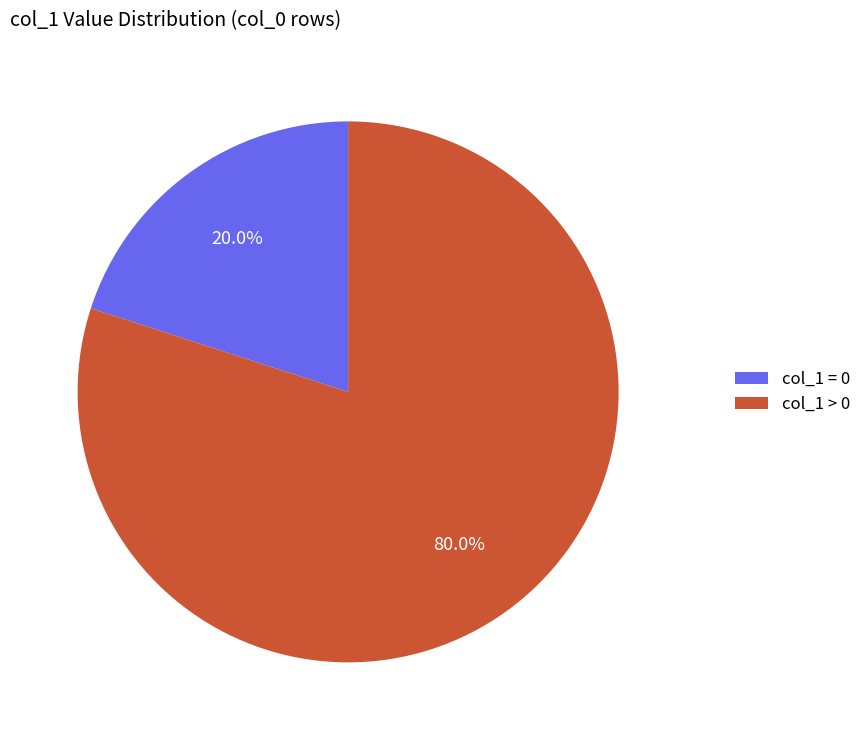

What percentage is NOT represented by col_1 = 0?

80.0%